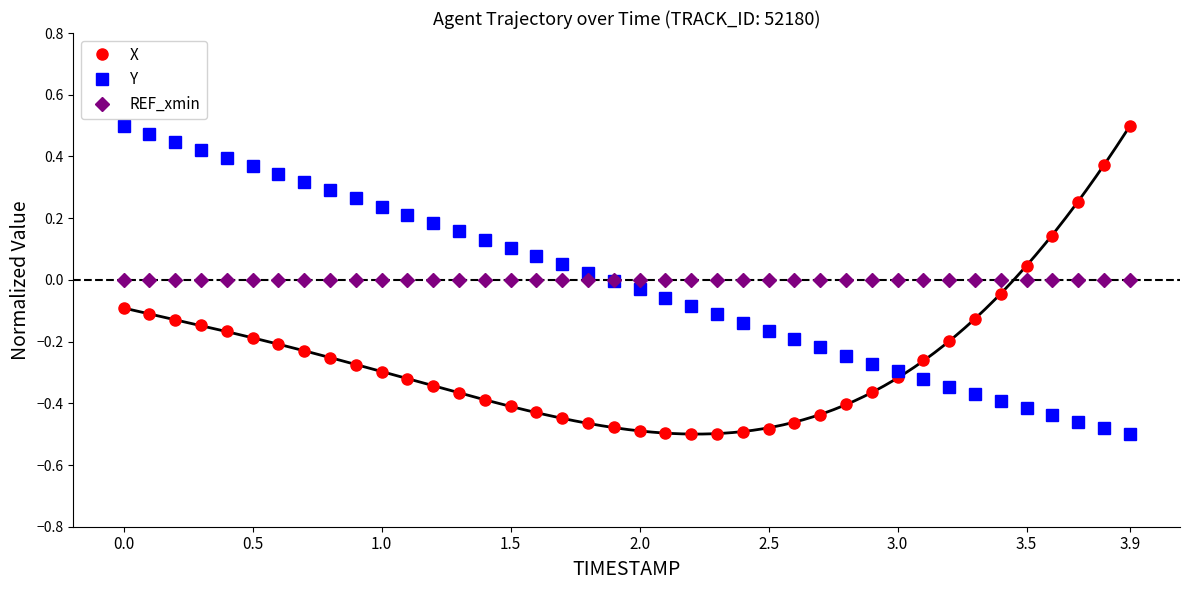

How many negative values does the X series have?

35